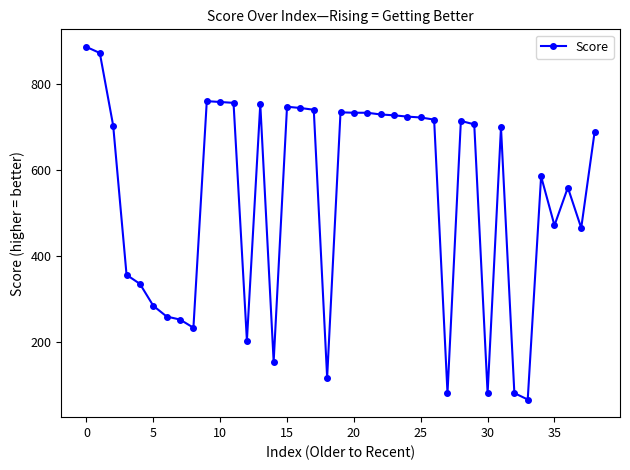

What is the value of the 36th point from the left?

471